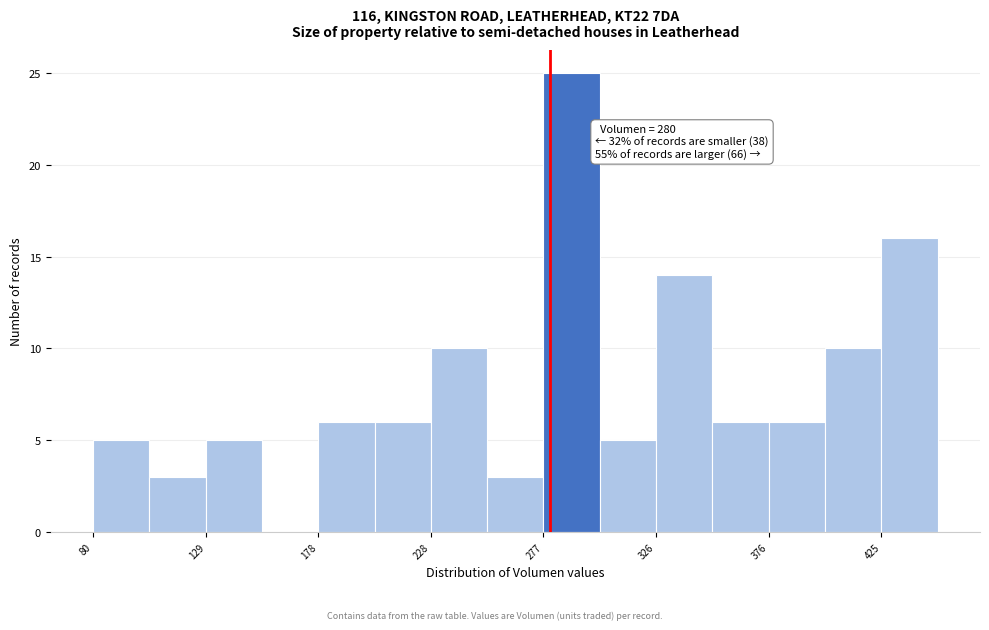

Over which range of the x-axis is the bar tallest?

275 to 300